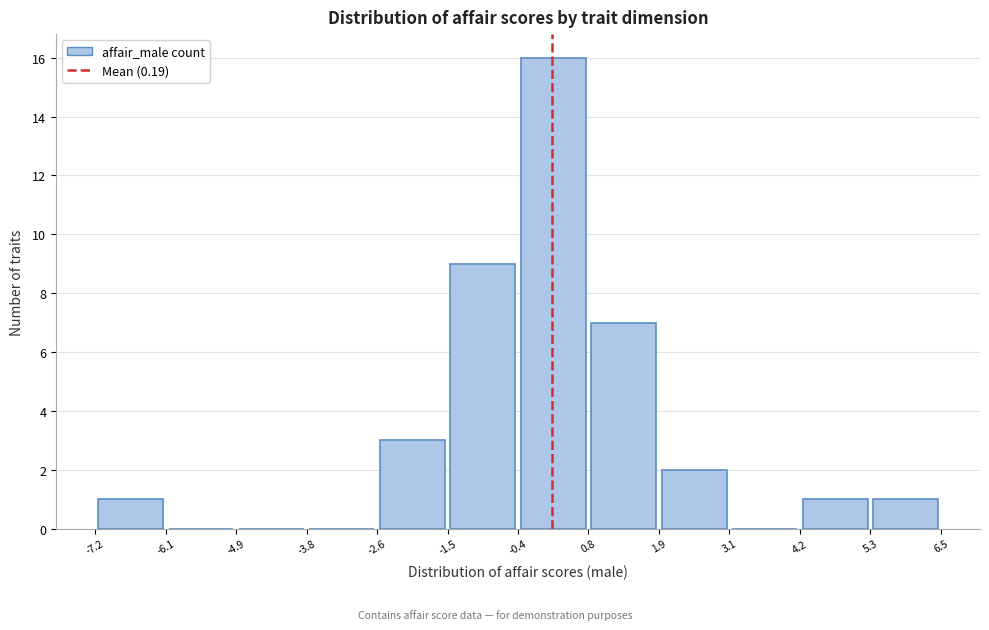

Over which range of the x-axis is the bar tallest?

-0.4 to 0.8